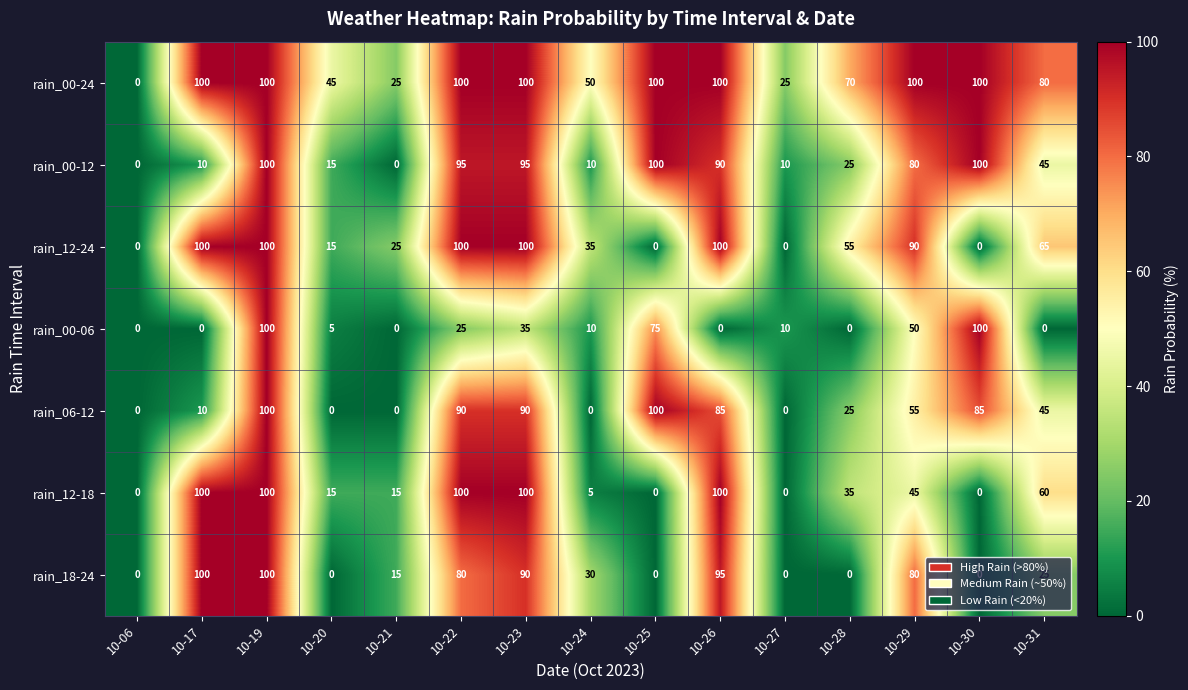

What is the total value across all series at 10-31?

320